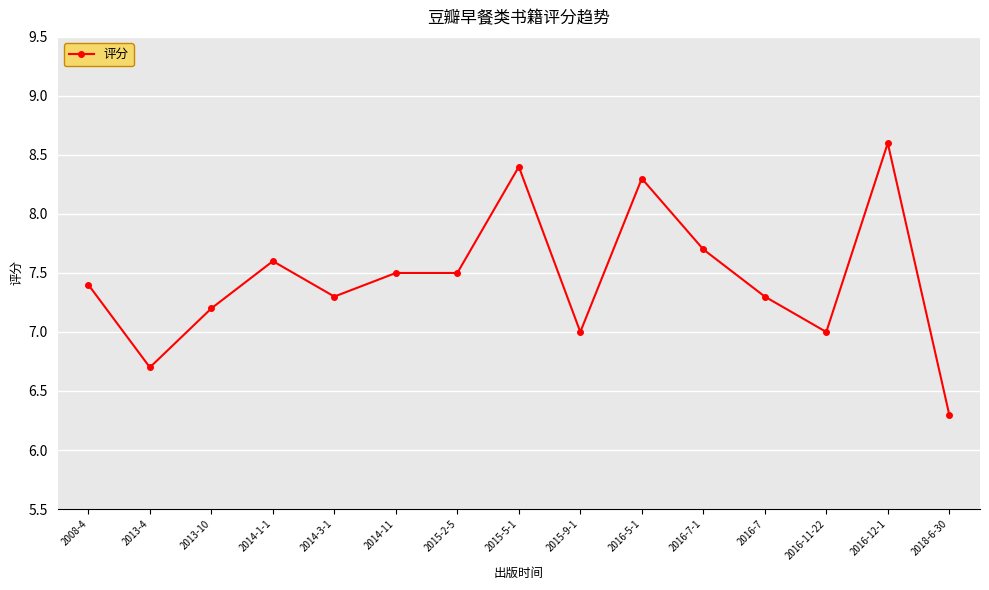

Where is the first local minimum?

2013-4